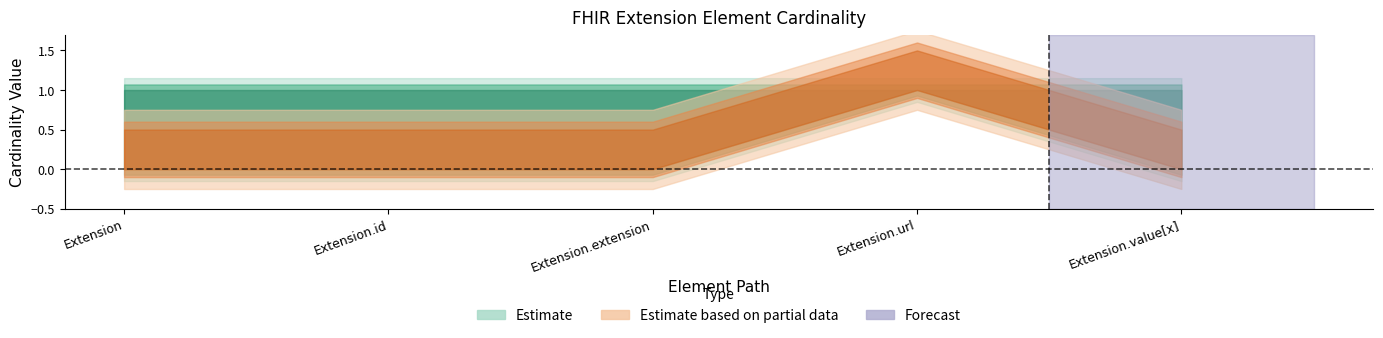

Between Extension.value[x] and Extension, which is larger?

Extension.value[x]